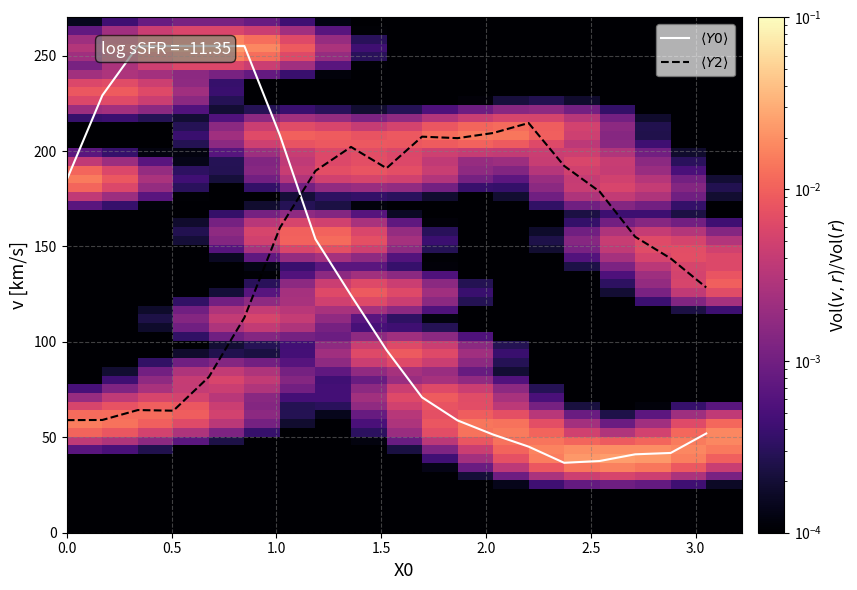

Reading right to left, what are all the values shown in this chart?

Y0: 52.0	41.8	41.1	37.6	36.6	45.1	51.4	58.8	70.9	95.8	124.4	153.8	208.2	255.0	255.0	255.0	255.0	229.1	185.0
Y2: 128.5	143.7	155.1	178.8	192.2	214.7	209.4	206.8	207.5	191.0	202.2	189.6	159.8	112.8	81.7	63.9	64.3	59.1	59.0